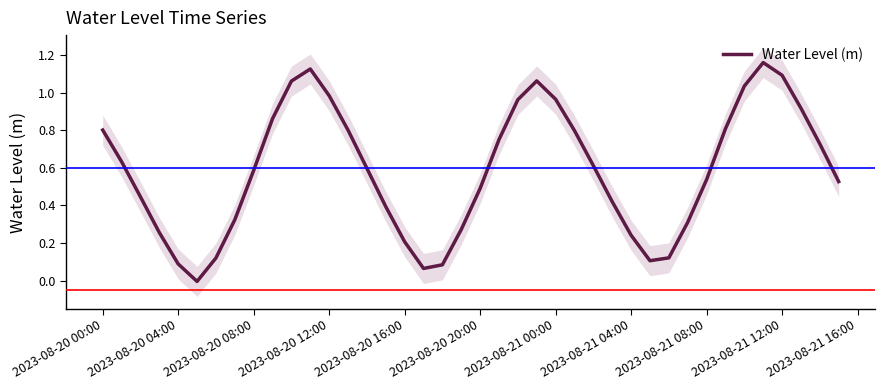

Does the chart have visible grid lines?

No